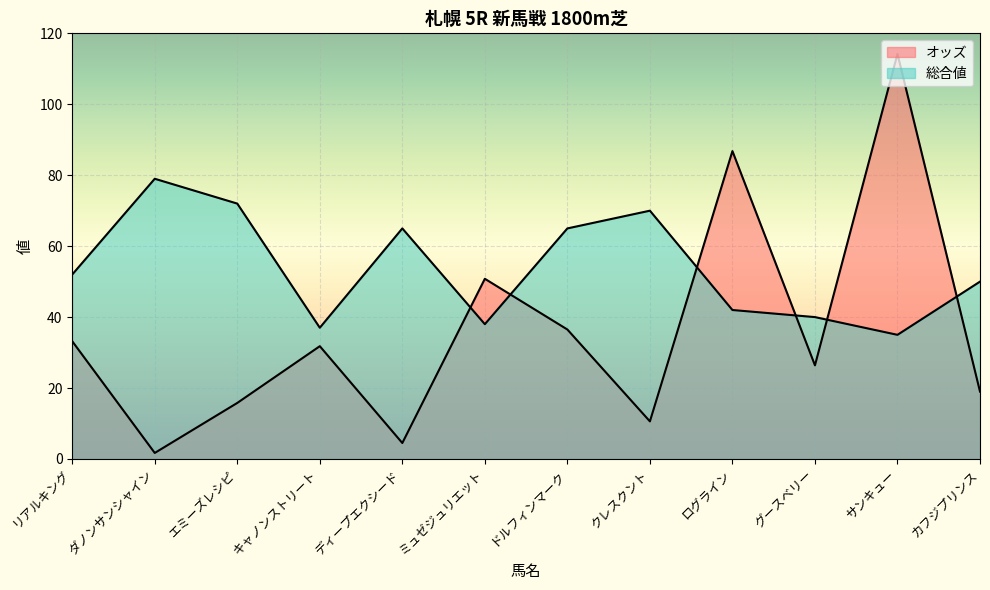

True or false: オッズ has a value of 125.4 at ログライン.

False